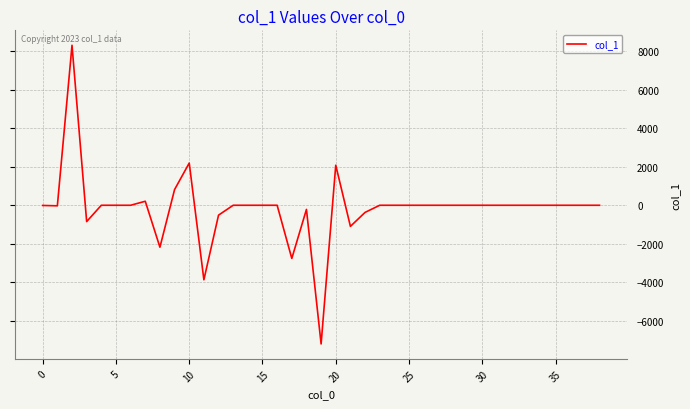

How many lines are shown in the chart?

1